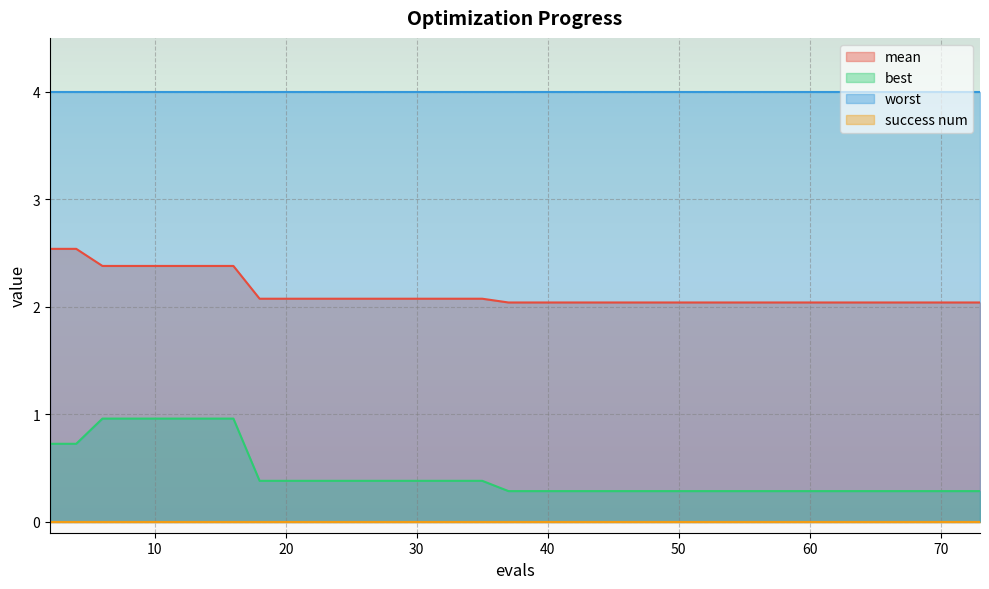

What is the greatest value displayed?

4.0